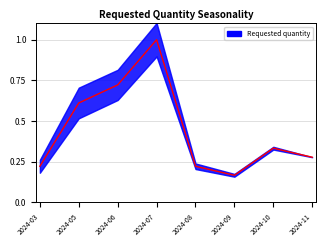

What is the value of the 5th point from the left?

0.2